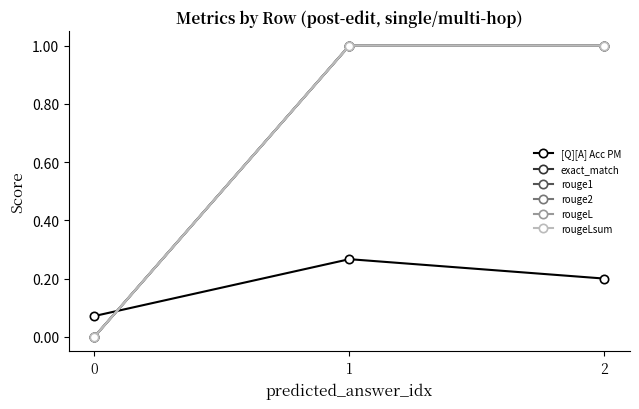

Which series has the largest total across all categories?

exact_match